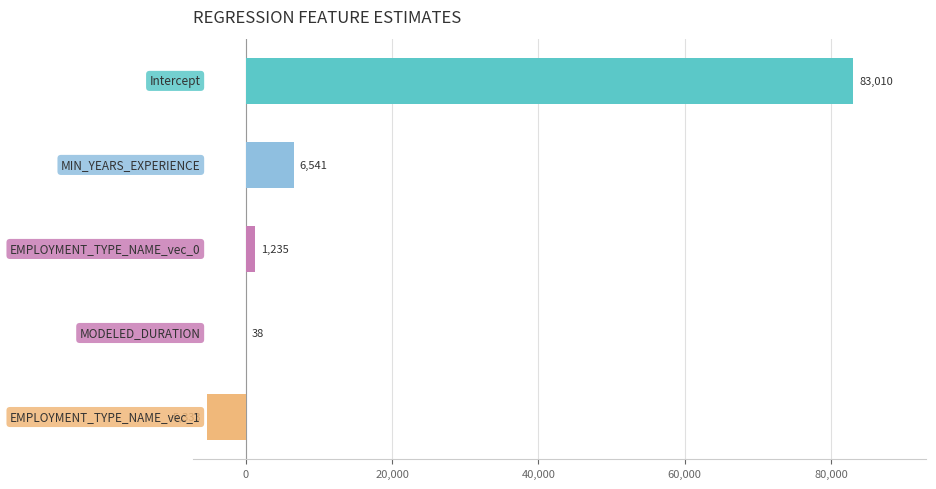

What is the maximum value shown in the chart?

83010.2